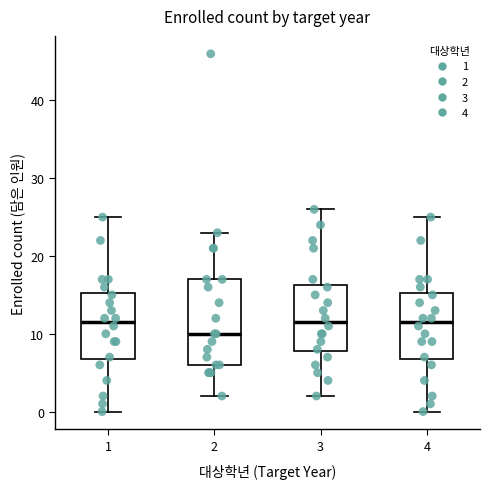

Reading left to right, read every box against the y-axis: the position of its median line, the range the box covers, and the ends of its whiskers. The values are not printed on the chart, so give them approximately, as read against the axis.

1: median 12, box 7 to 15, whiskers 0 to 25
2: median 10, box 6 to 17, whiskers 2 to 23
3: median 12, box 8 to 16, whiskers 2 to 26
4: median 12, box 7 to 15, whiskers 0 to 25